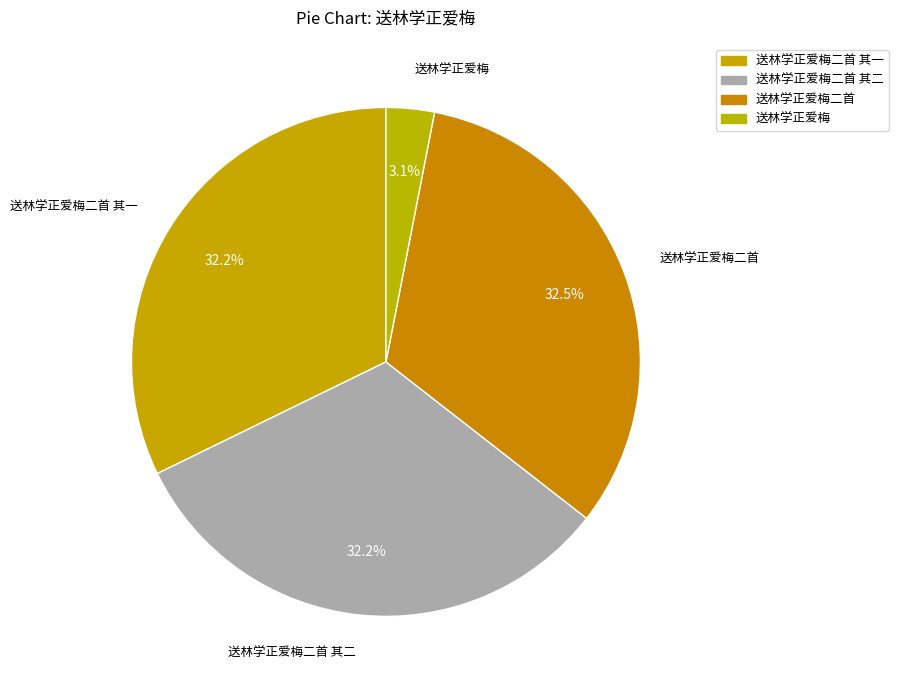

How many segments does this pie chart have?

4